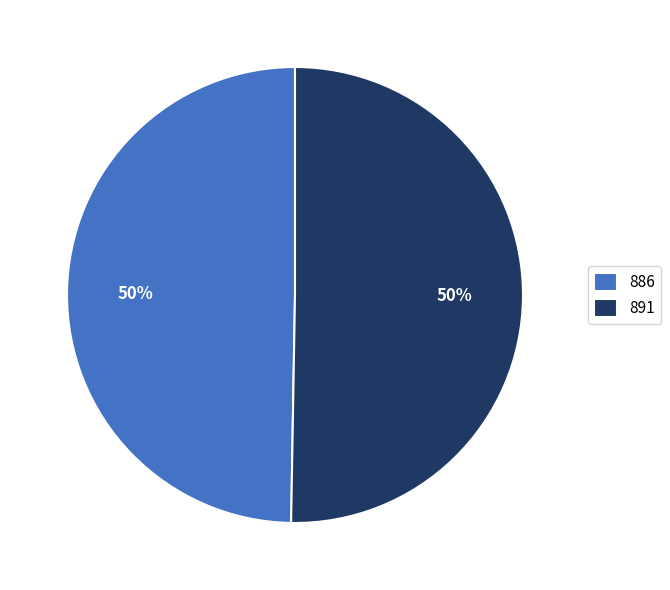

True or false: 886 accounts for 43% of the total.

False